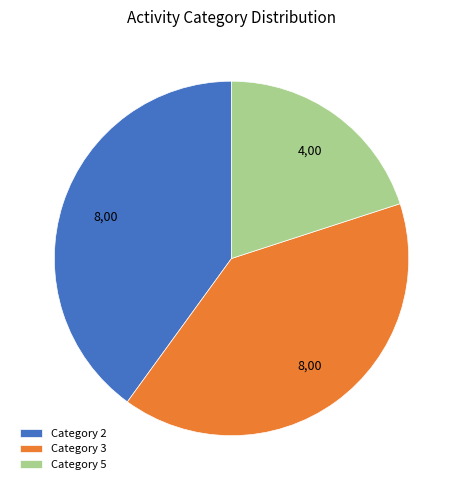

Approximately how many times larger is the value at Category 3 compared to Category 5?

2.0